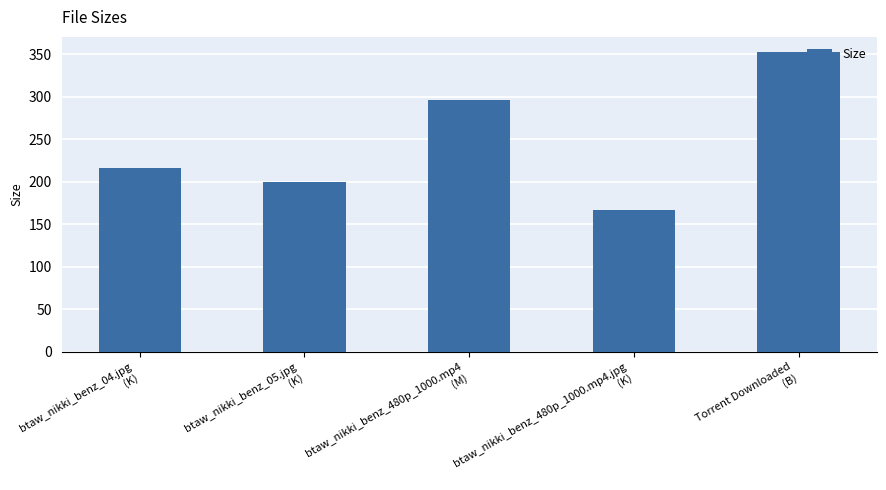

At which label is the value closest to 260?

btaw_nikki_benz_480p_1000.mp4
(M)